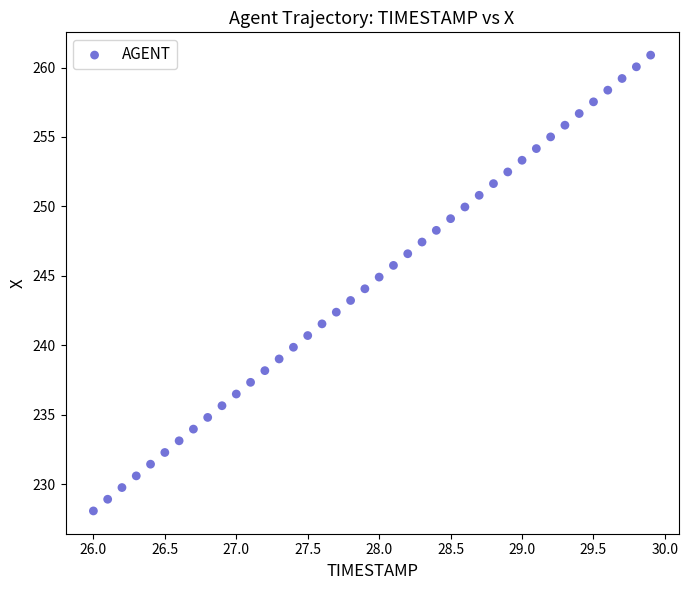

What is the range of X values (max minus min)?

3.9